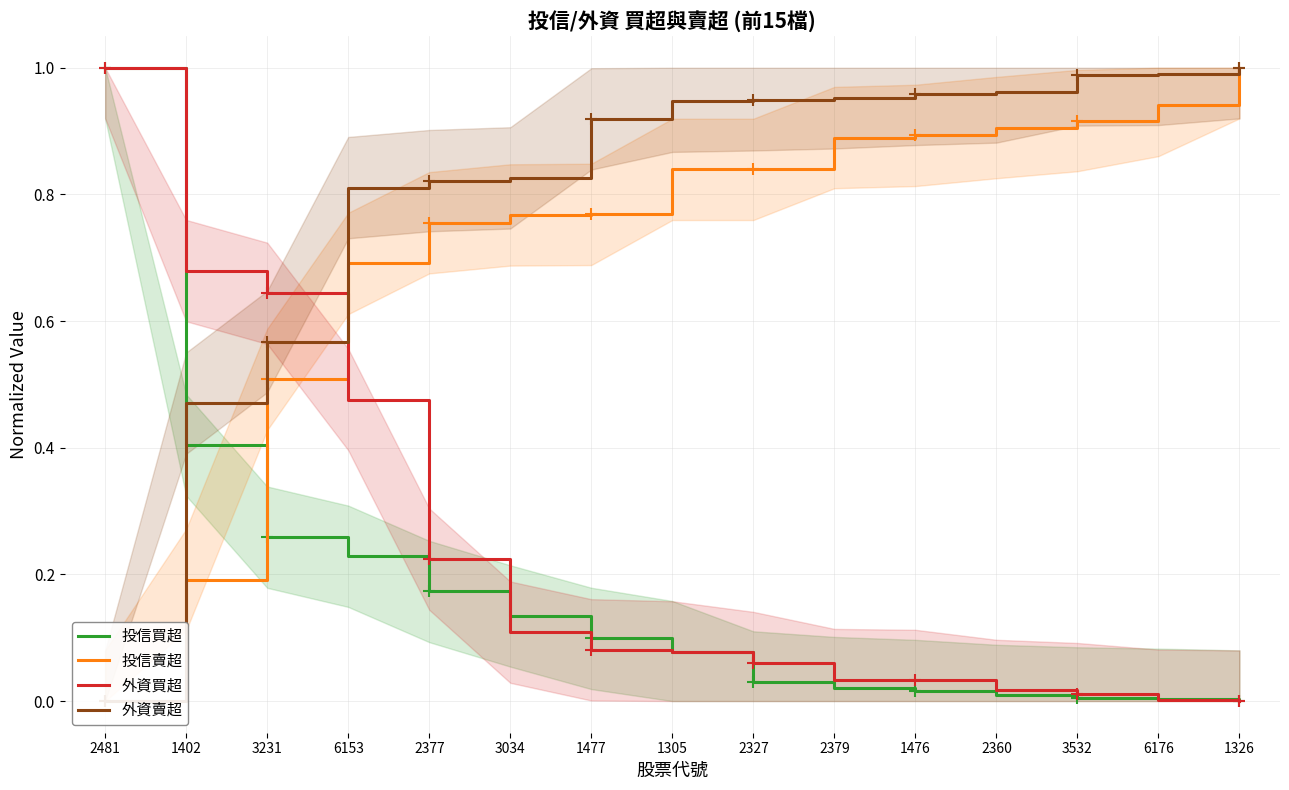

Which series ends up on top after the final intersection of 投信買超 and 外資買超?

投信買超